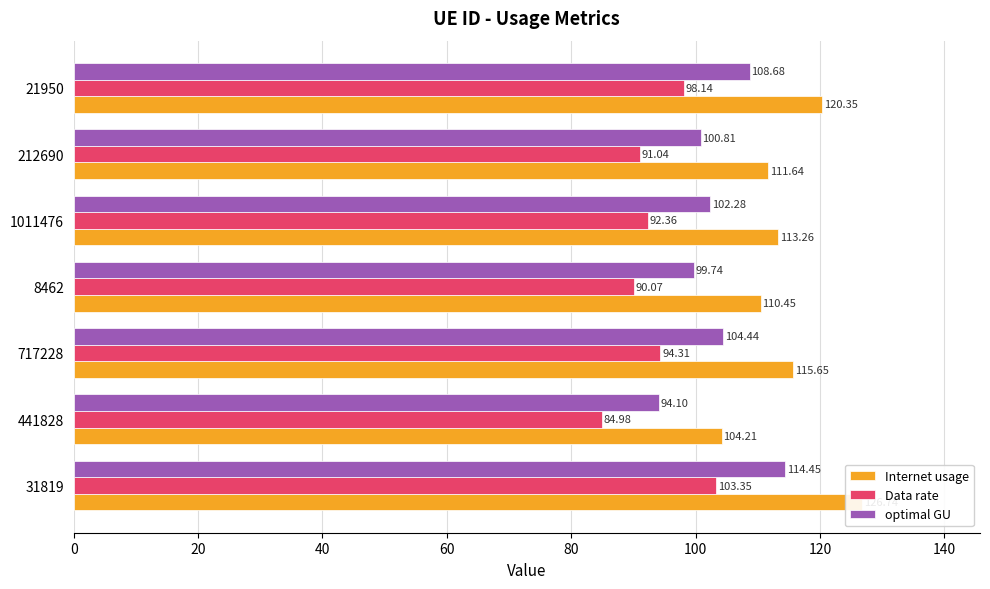

How many bars are there in each group?

3